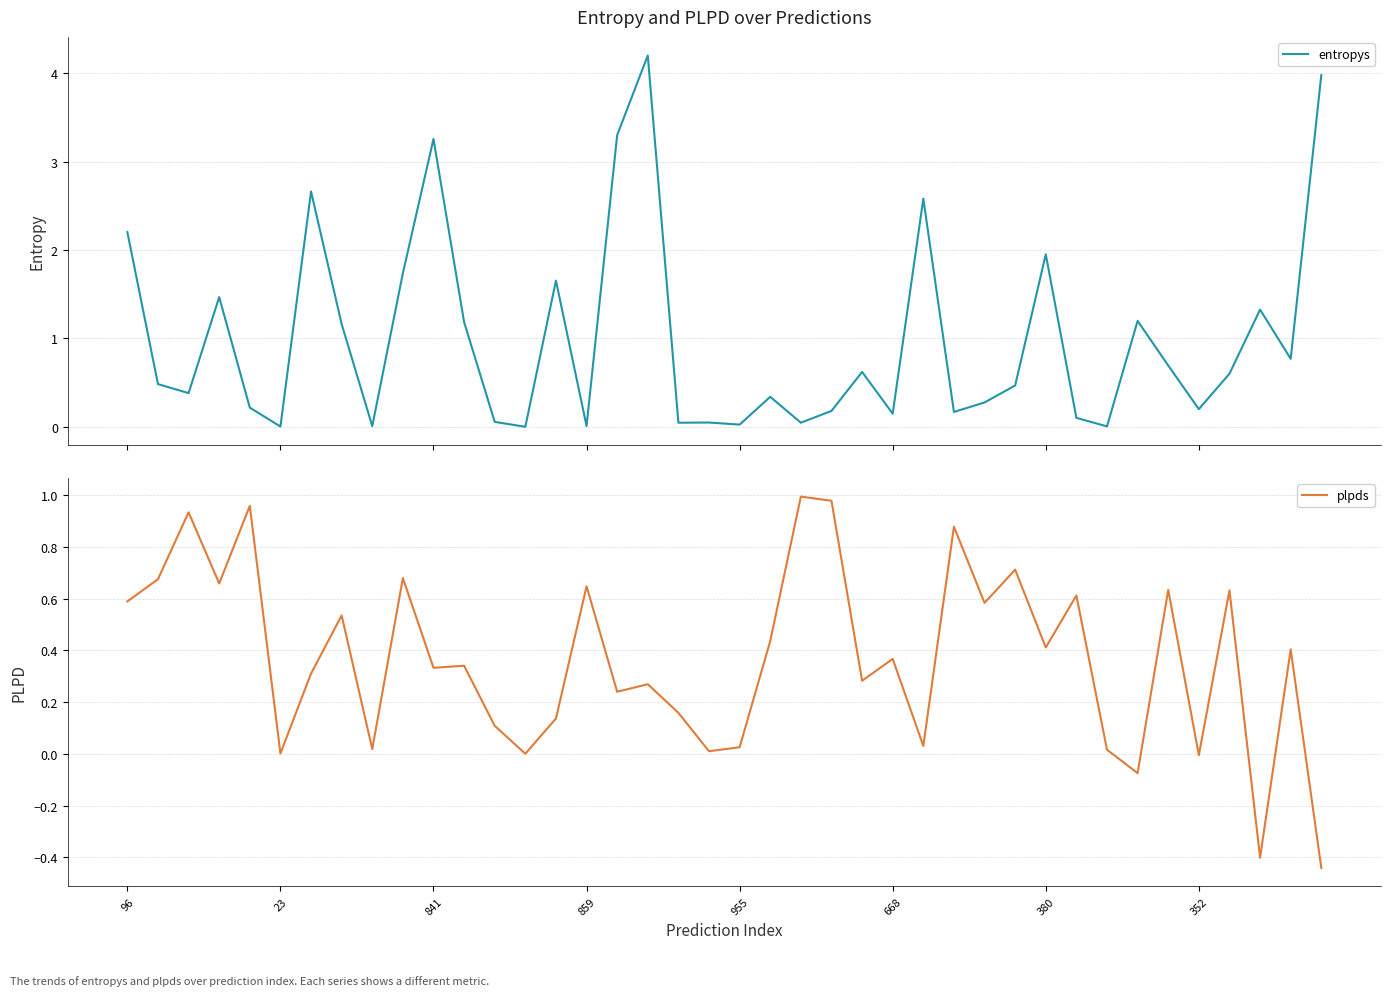

What is the average value of the plpds series?

0.4